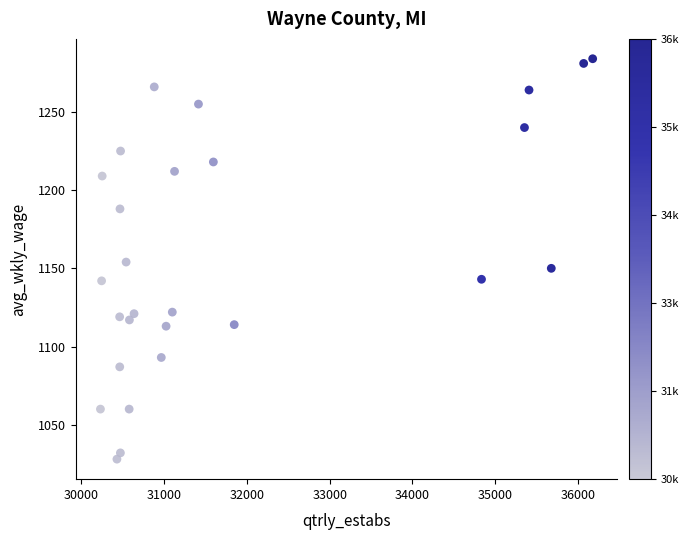

What is the range of Y values (max minus min)?

256